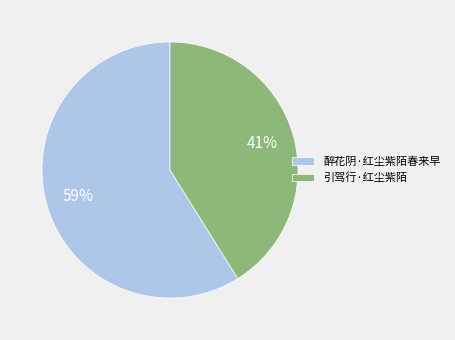

How many segments does this pie chart have?

2